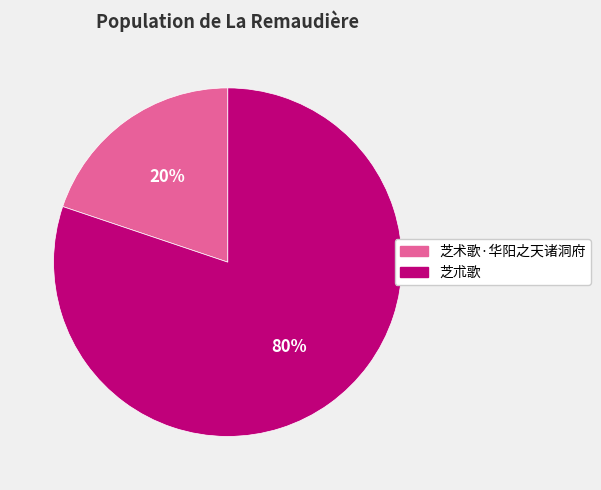

To the nearest percent, what portion does 芝朮歌 represent?

80%